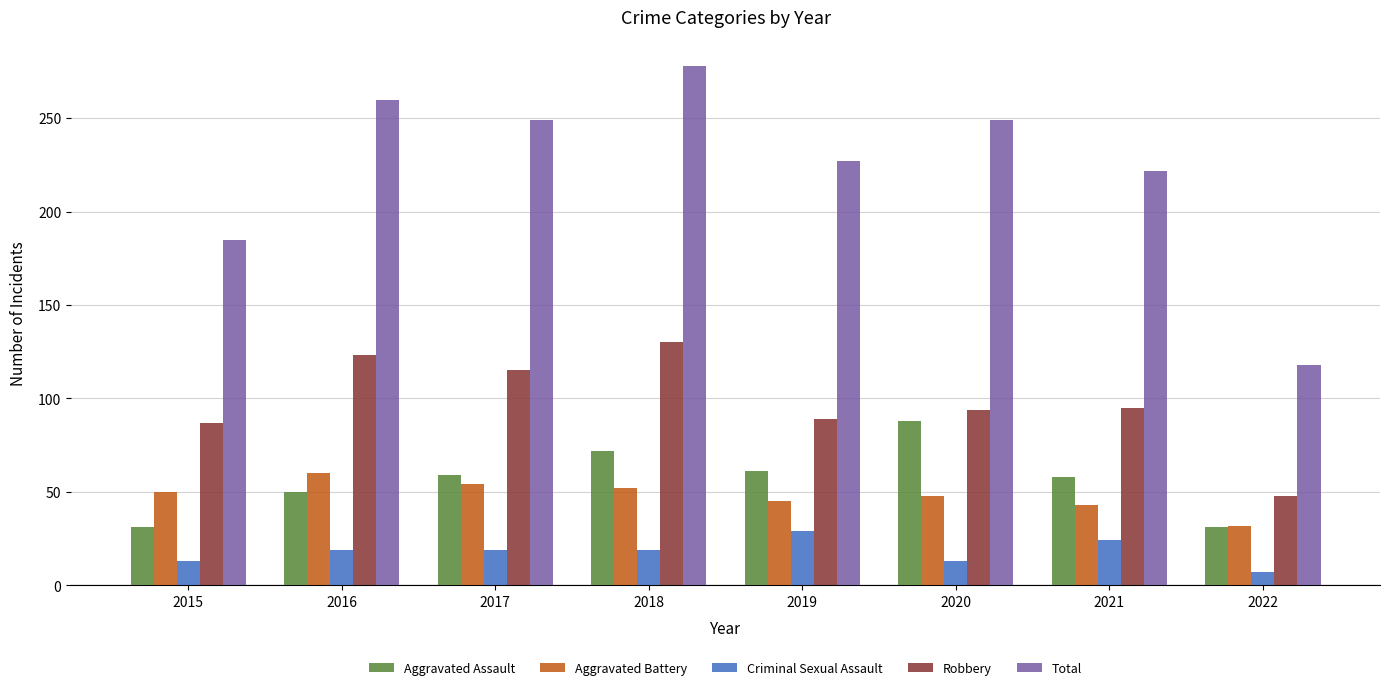

True or false: Aggravated Assault has a value of 31 at 2015.

True